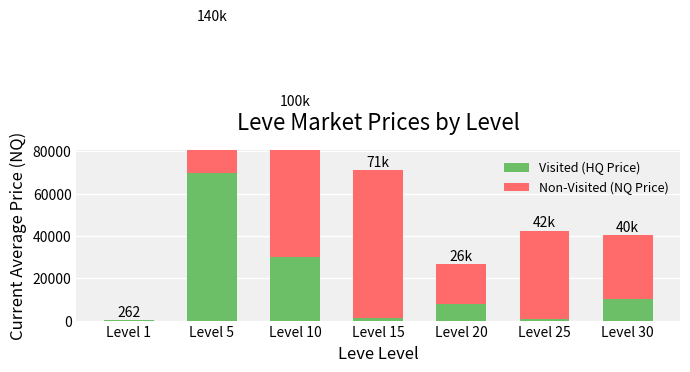

Which has a higher value, Level 1 or Level 25?

Level 25